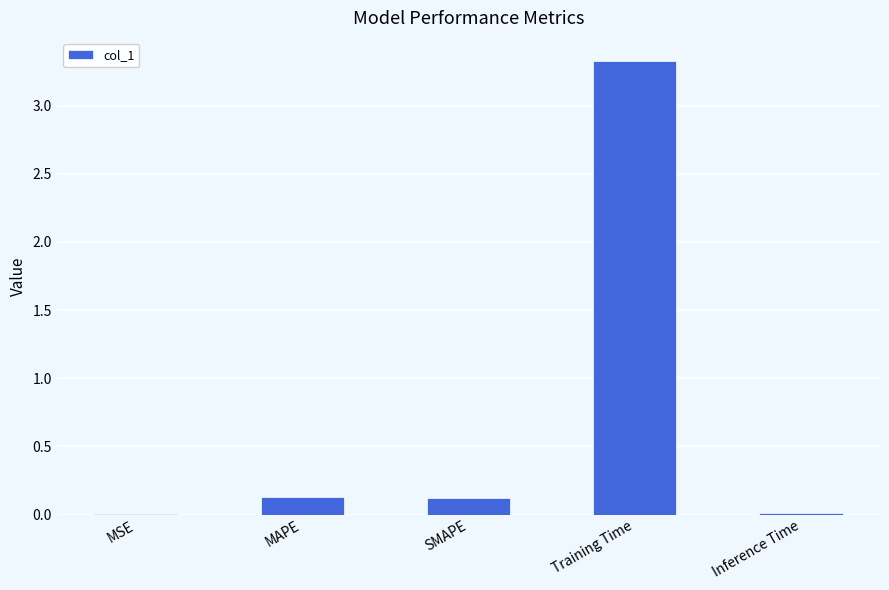

What is the change in value from MAPE to Inference Time?

-0.1